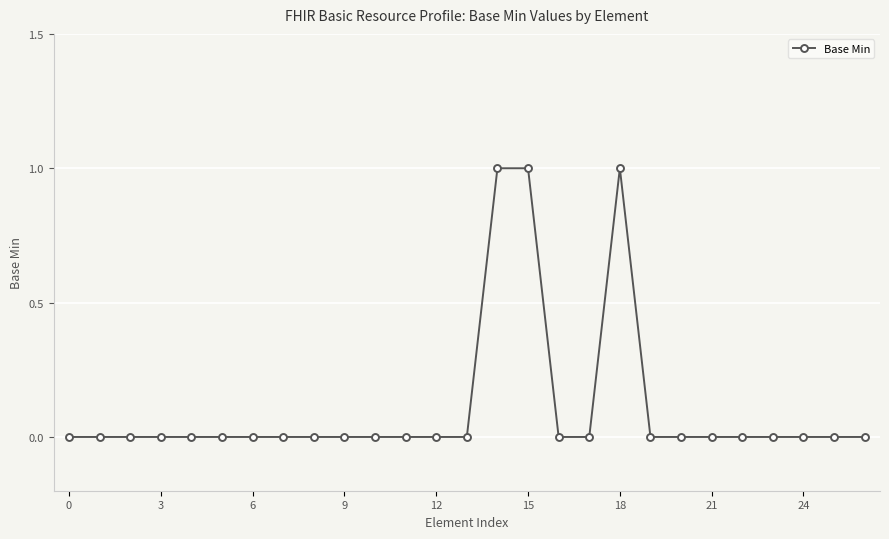

Reading left to right, what are all the values shown in this chart?

0	0	0	0	0	0	0	0	0	0	0	0	0	0	1	1	0	0	1	0	0	0	0	0	0	0	0